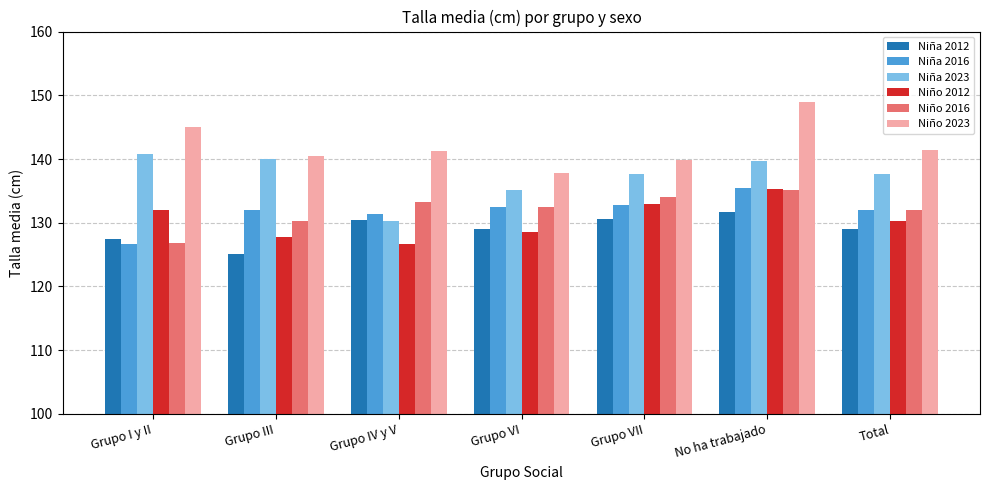

How many bars are there in total?

42